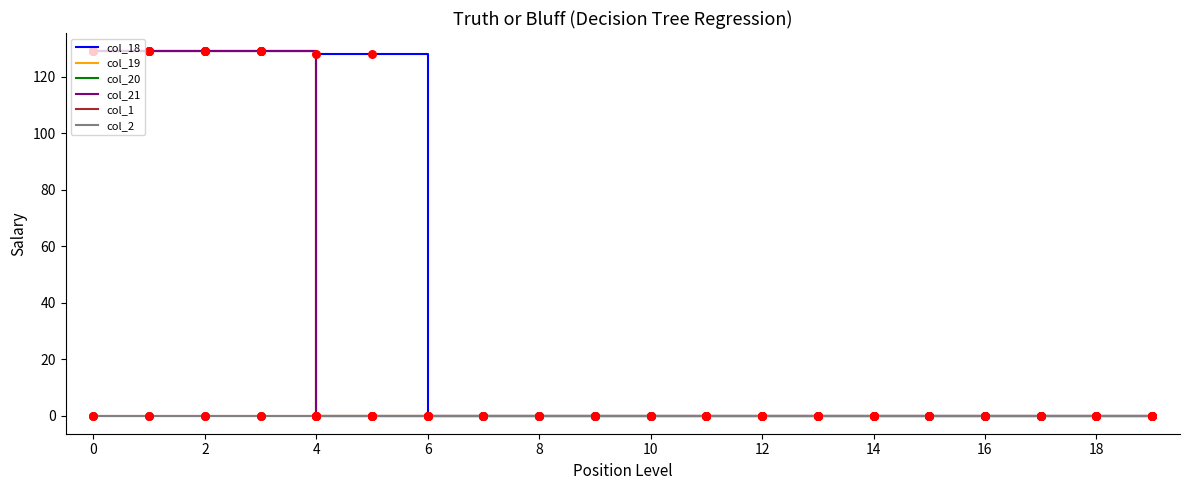

Is this an area chart (filled region under the line)?

No